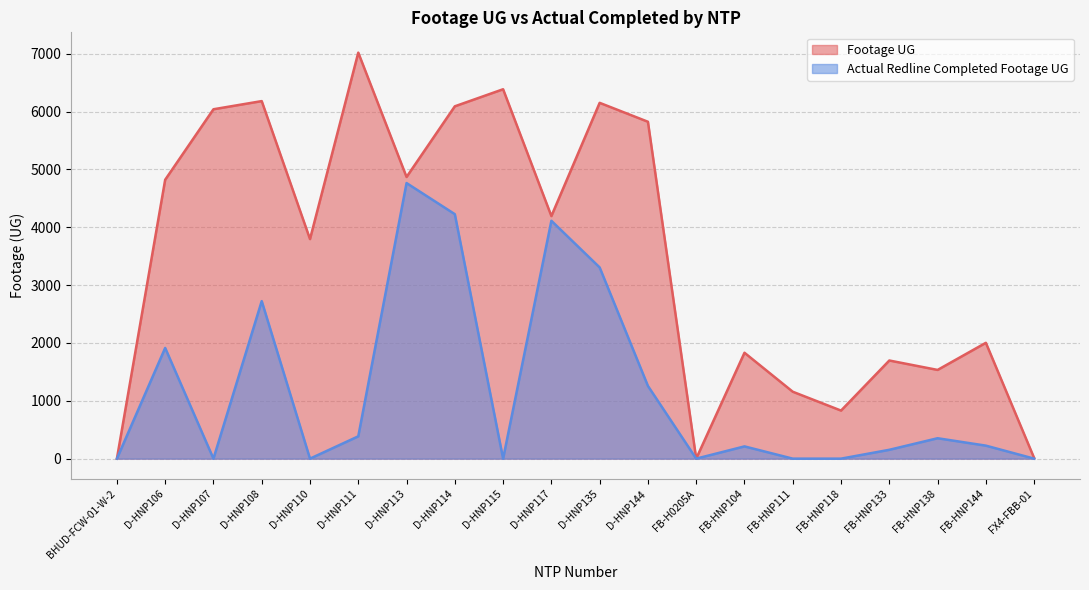

Is it true that Actual Redline Completed Footage UG equals 212 at FB-HNP104?

True